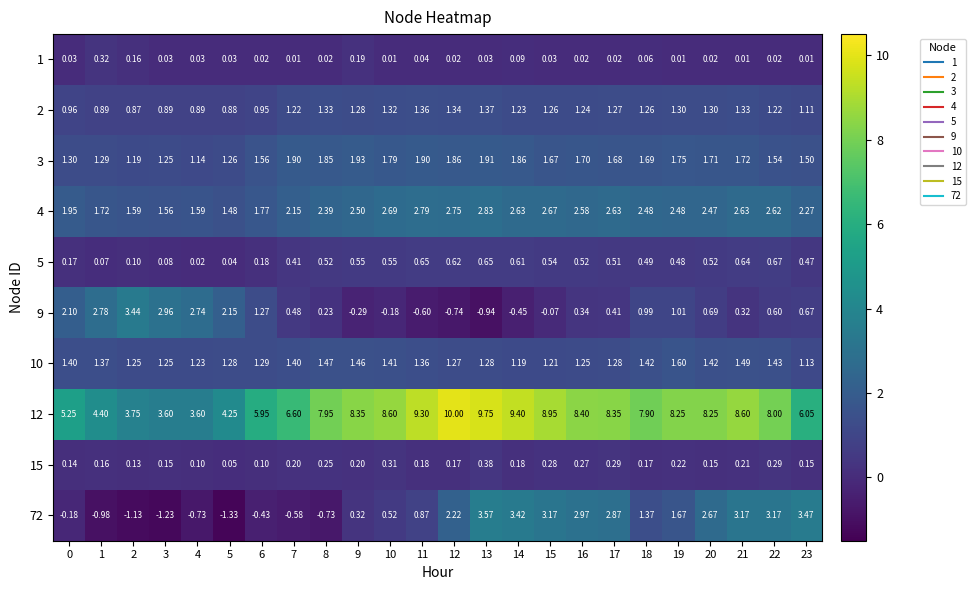

Is the value of 12 at 8 greater than the value of 10 at 22?

Yes